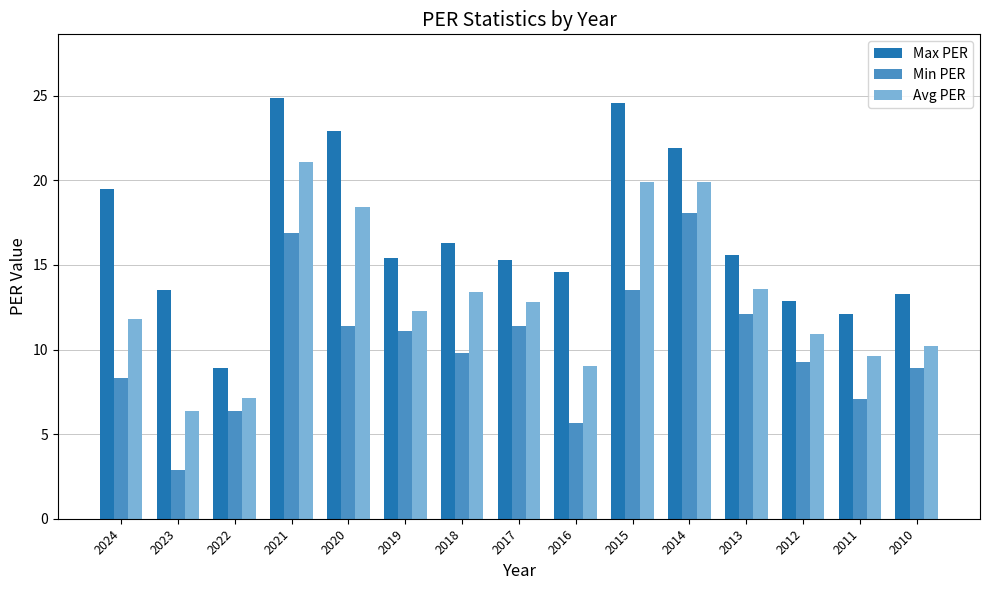

How many series are shown in this chart?

3